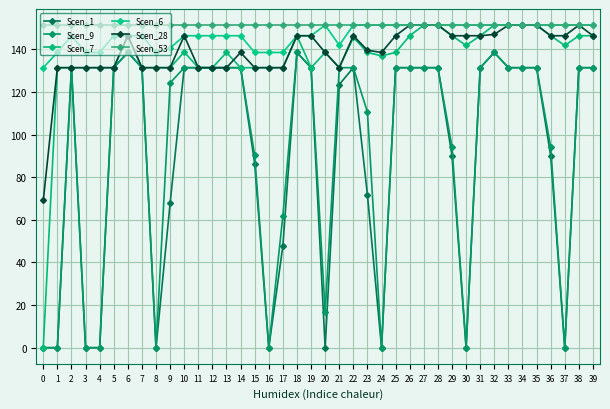

How many intersections are there between Scen_7 and Scen_28?

1